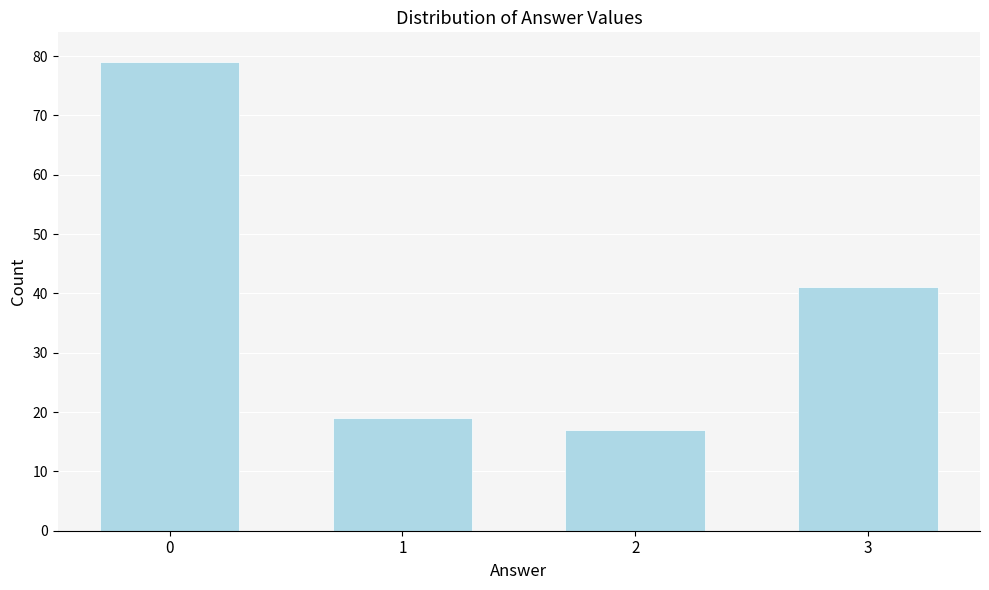

Reading left to right, transcribe all the data shown in this chart.

0=79	1=19	2=17	3=41